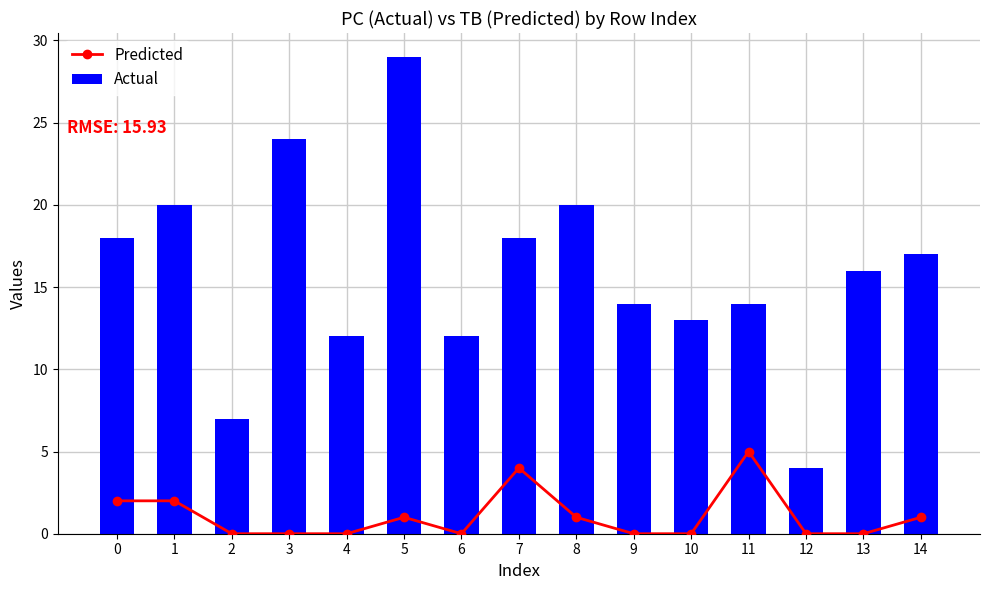

Which series has the widest spread of values?

Actual